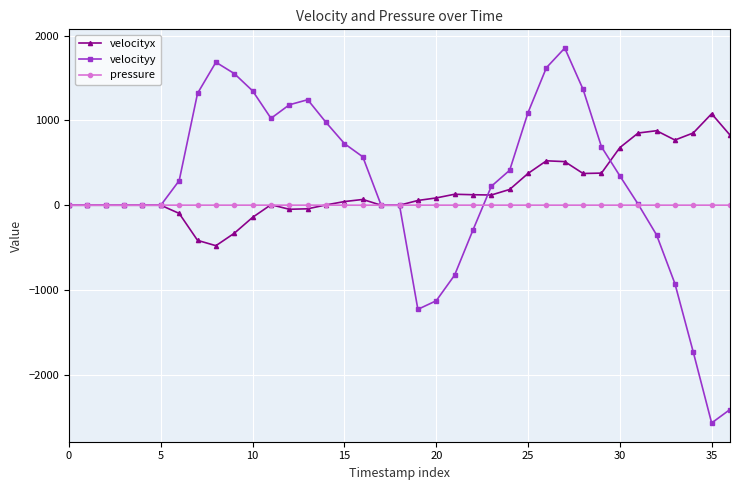

True or false: velocityx has more than 2 points higher than both neighbors.

True